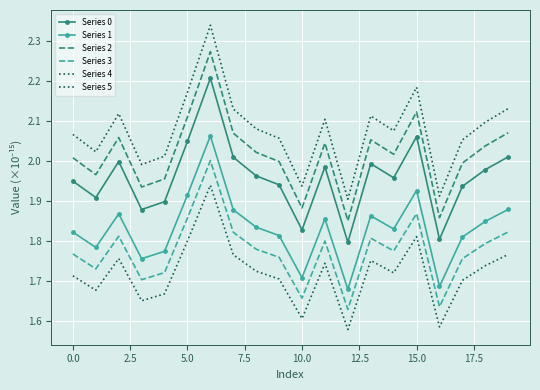

List the series in order of their peak value, highest first.

Series 4, Series 2, Series 0, Series 1, Series 3, Series 5